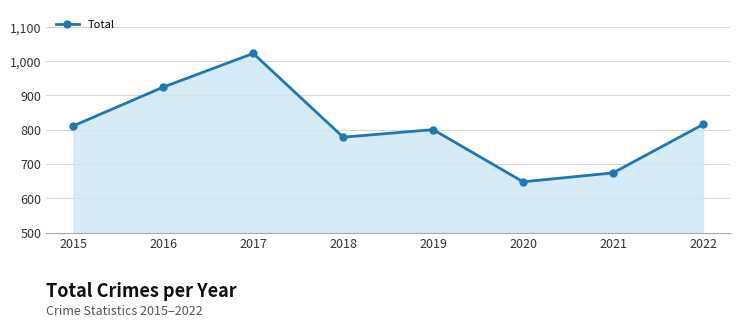

Which has a higher value, 2021 or 2022?

2022